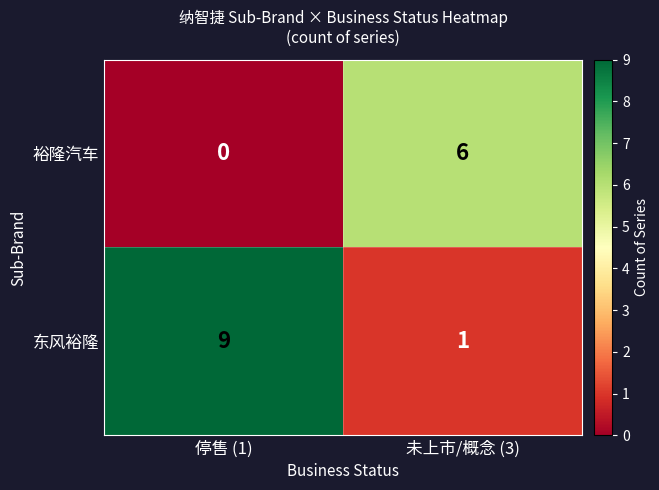

What is the approximate value of 东风裕隆 at 停售 (1)?

9